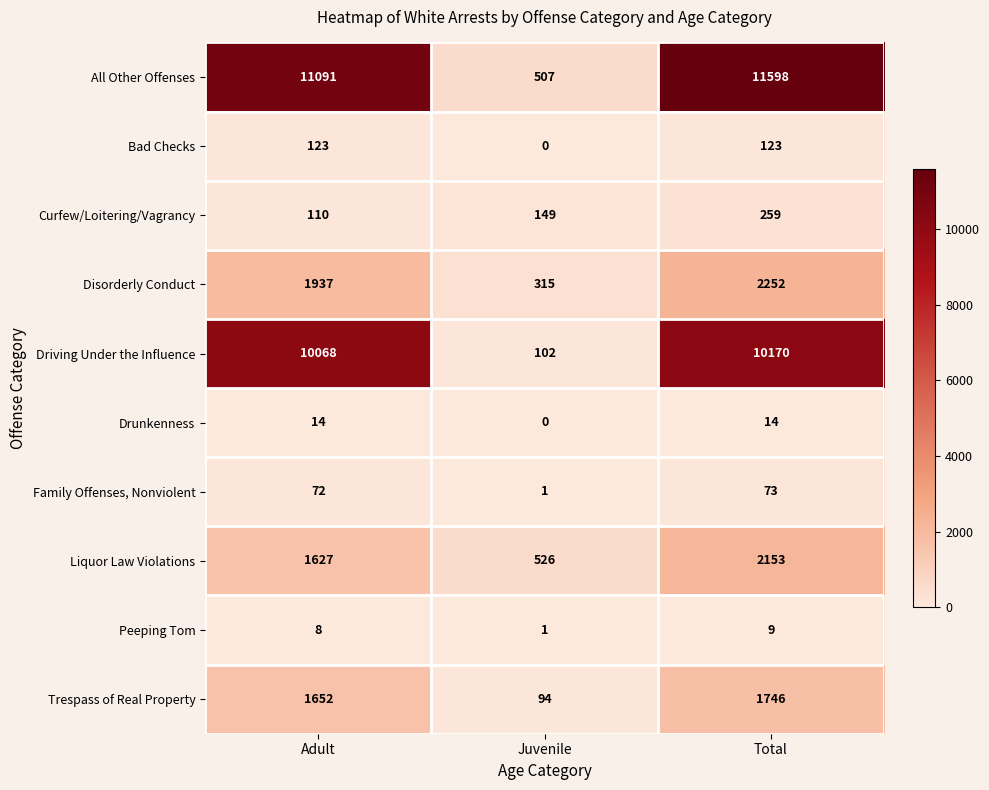

What is the difference between the Curfew/Loitering/Vagrancy values at Juvenile and Adult?

39